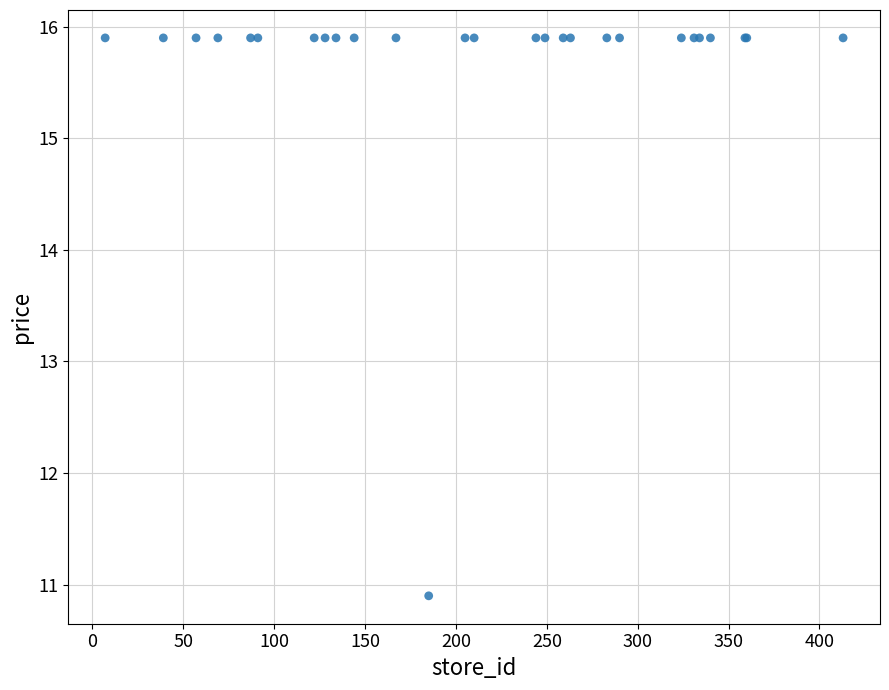

What Y value in the scatter plot is closest to 13?

10.9